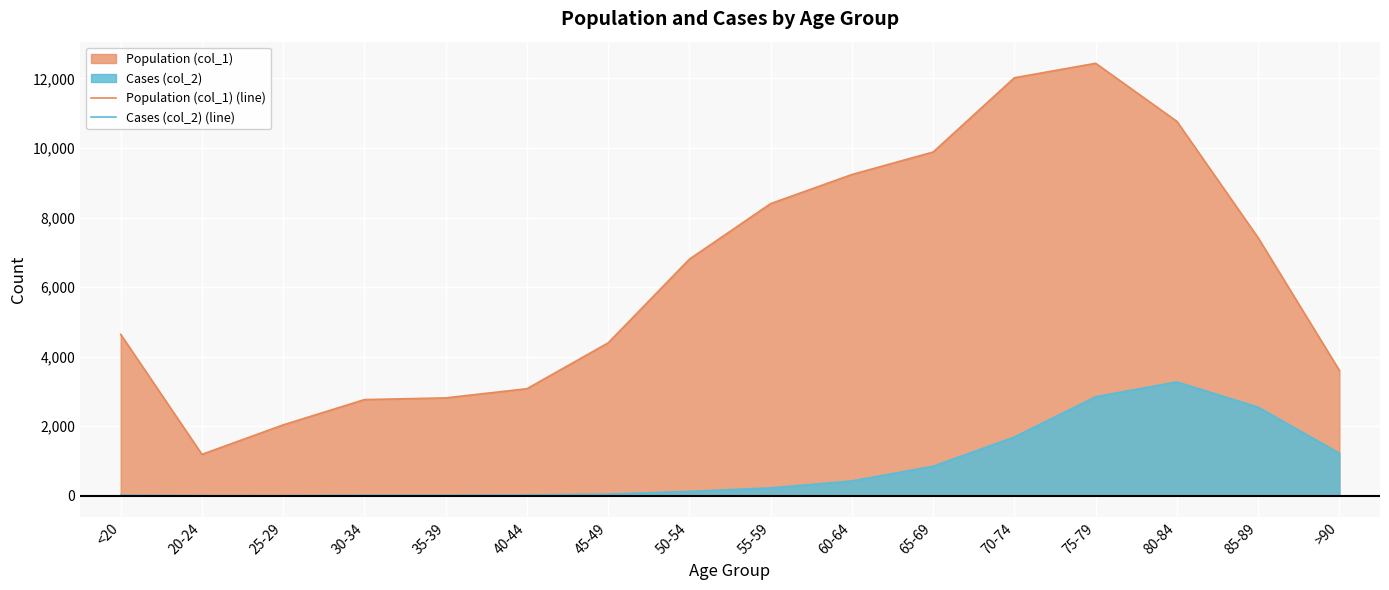

What is the spread (max minus min) of values at 80-84?

7491